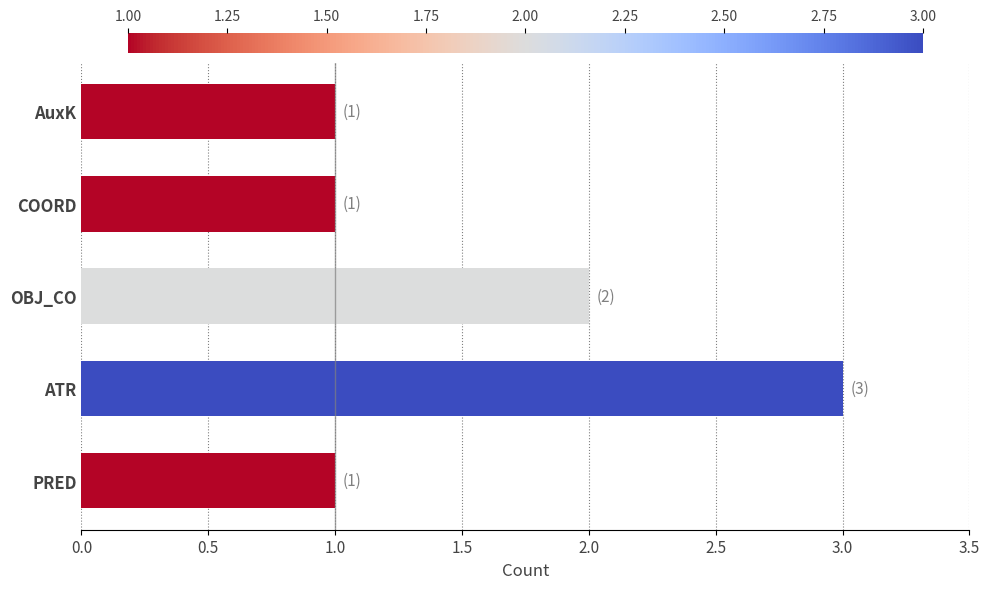

The value at COORD is 1. True or false?

True